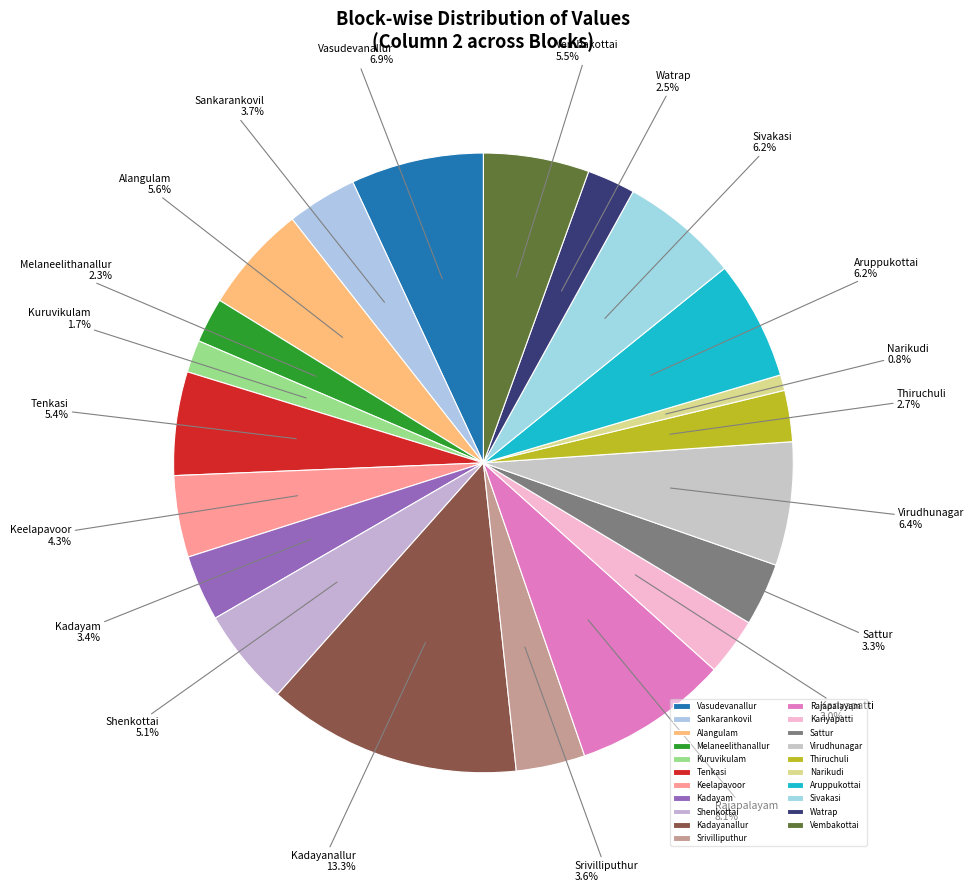

What is the ratio of the value at Shenkottai to the value at Kadayanallur?

0.4